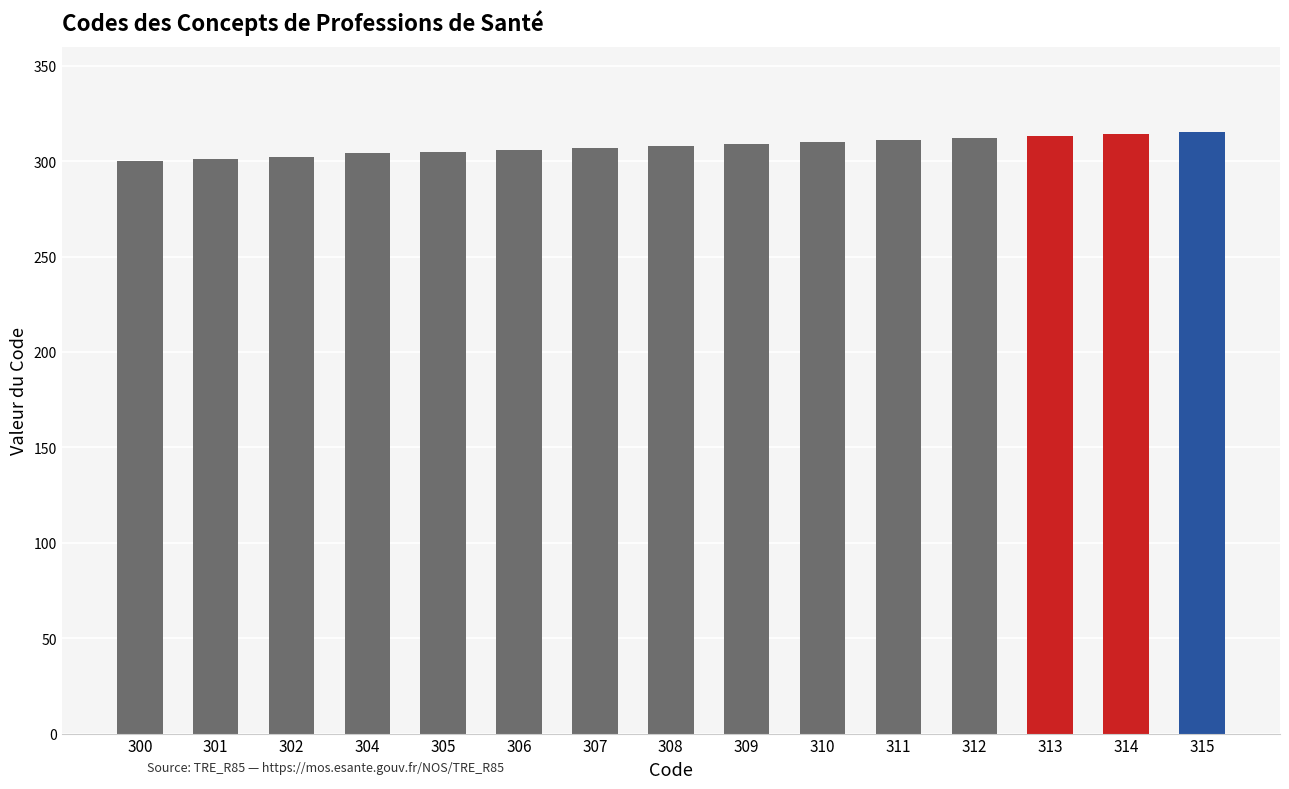

Is it true that the value at 309 is 210?

False